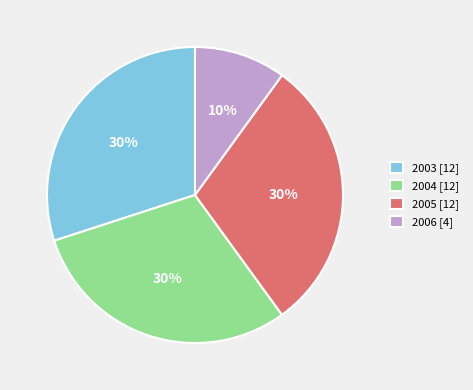

The 2005 slice represents 44% of the pie. True or false?

False